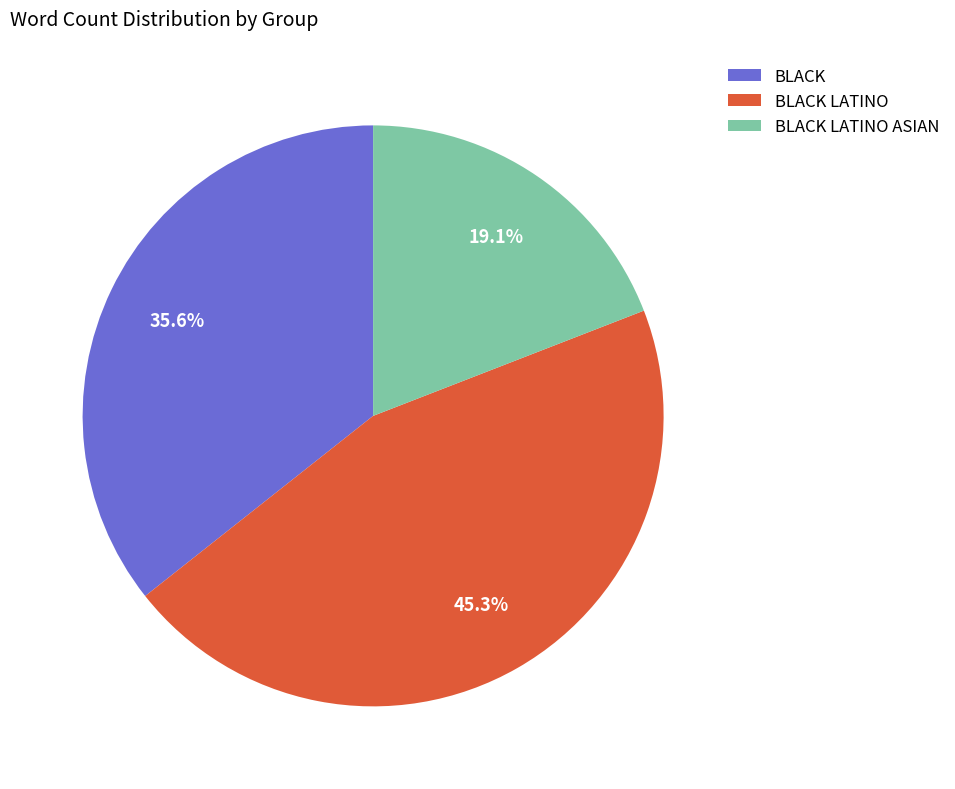

Is there a majority slice in this chart?

No